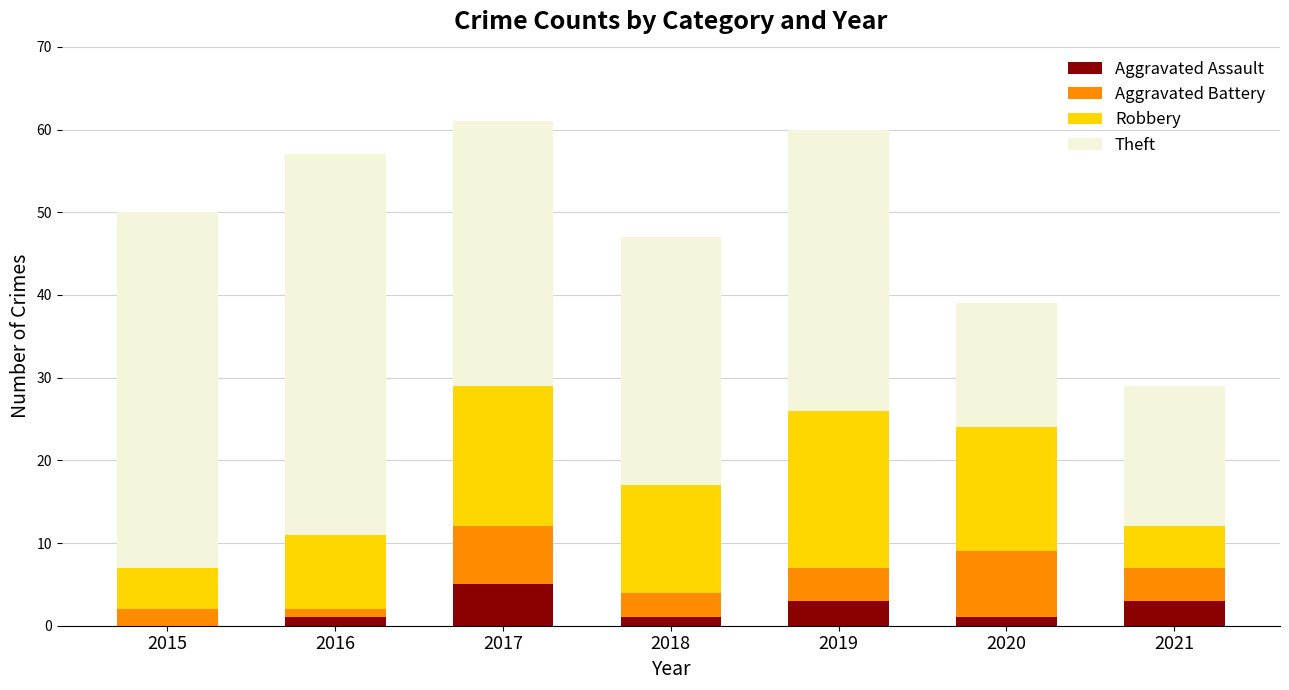

Which category has the highest value in the Aggravated Assault series?

2017